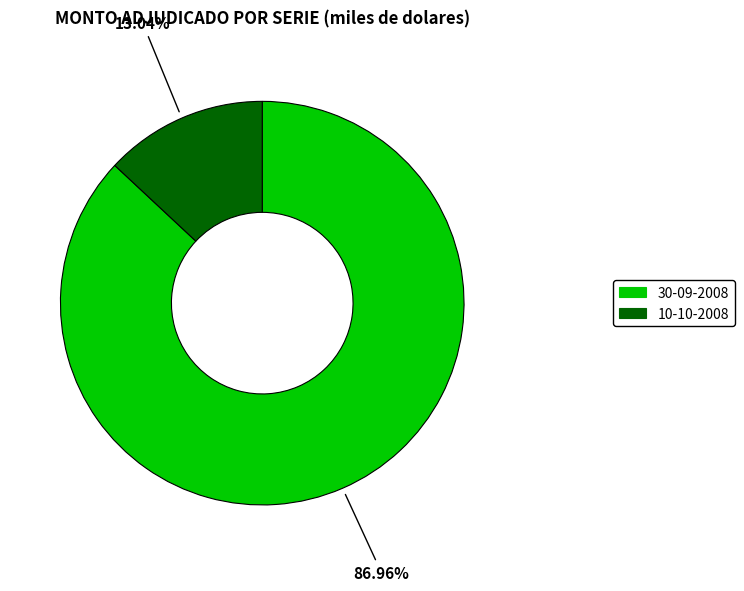

Rank the categories by value from lowest to highest.

10-10-2008, 30-09-2008